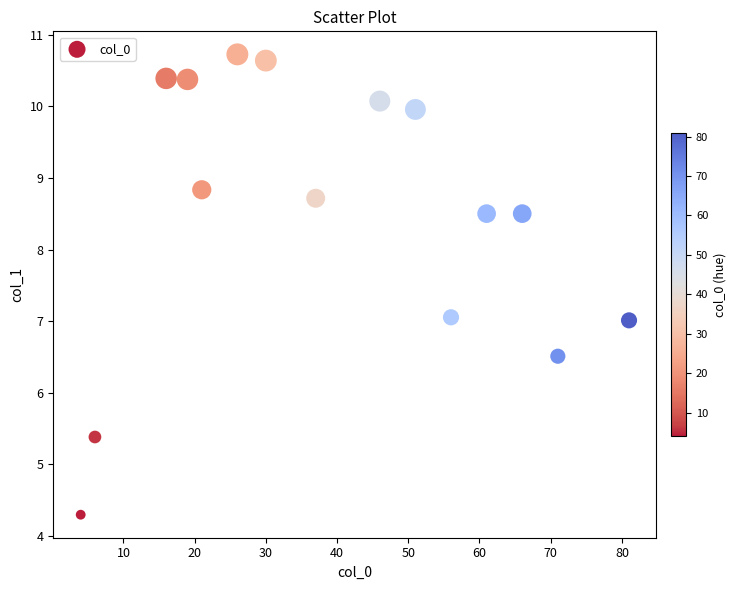

What is the range of X values (max minus min)?

77.0